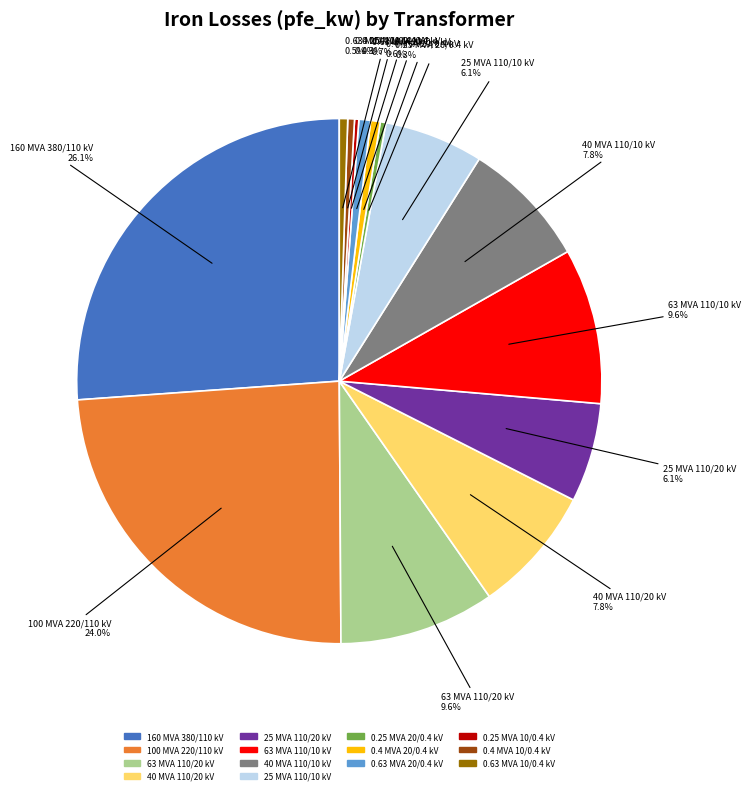

Does 0.63 MVA 10/0.4 kV represent more than half of the total?

No